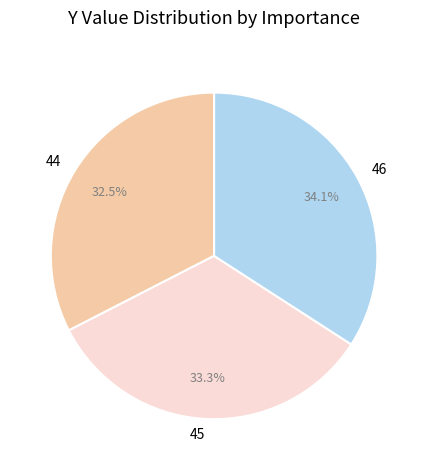

Does 44 account for over 50% of the chart?

No